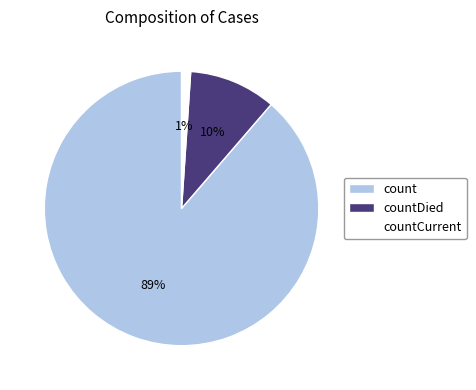

Between count and countDied, which is larger?

count